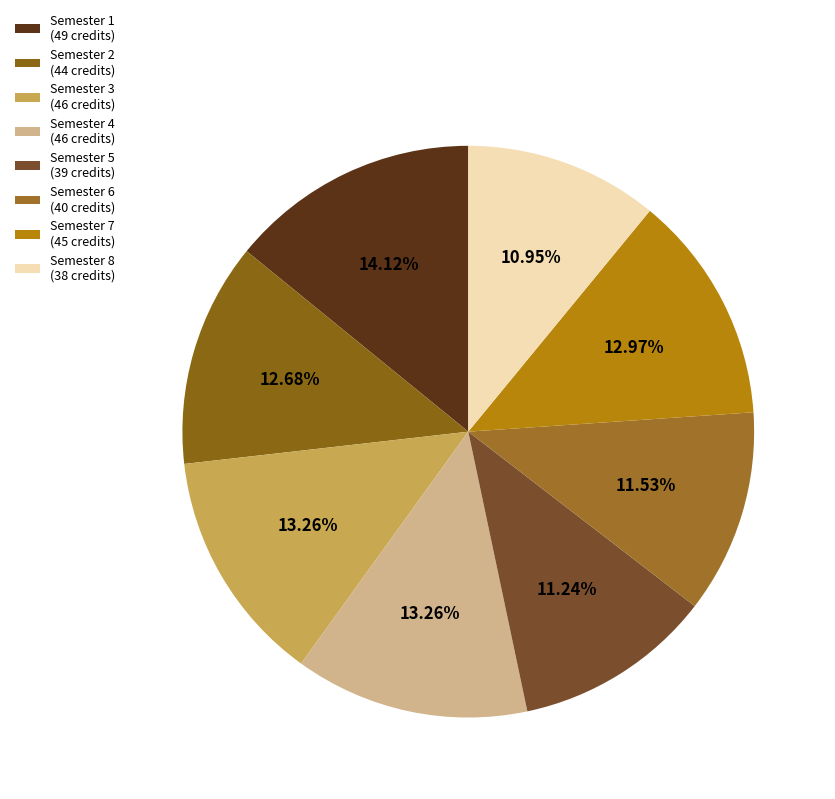

True or false: Semester 7 accounts for 13% of the total.

True